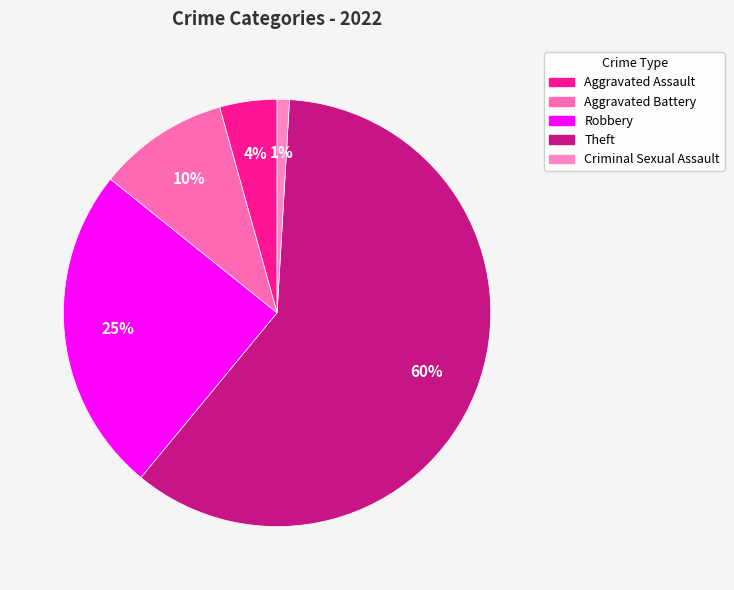

How many segments does this pie chart have?

5